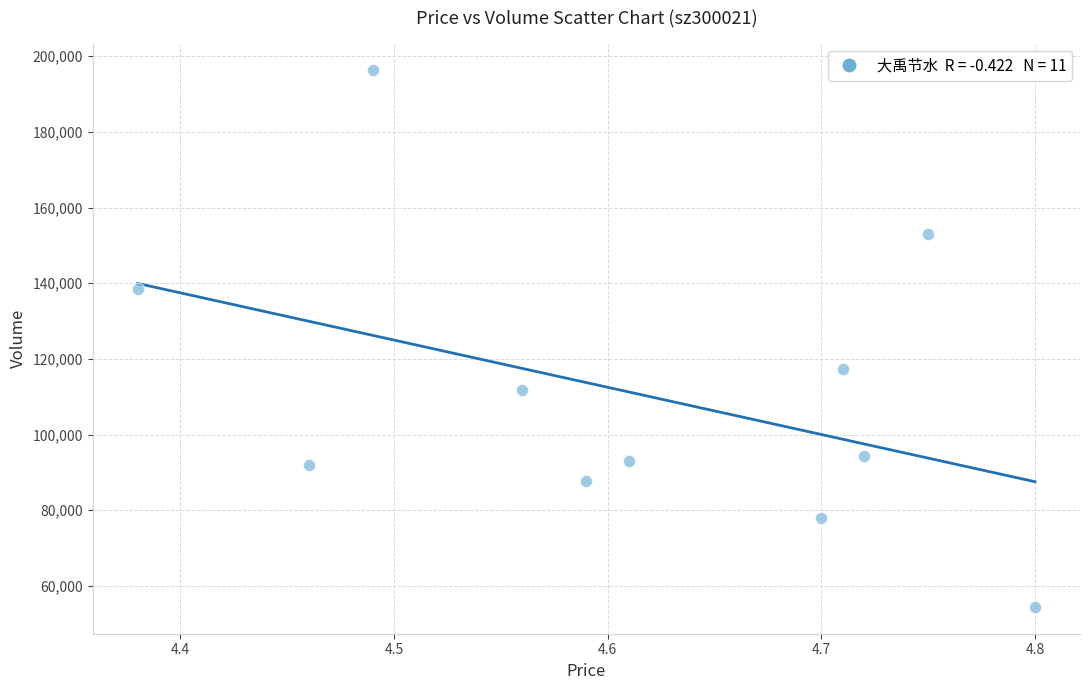

What Y value in the scatter plot is closest to 125331?

117285